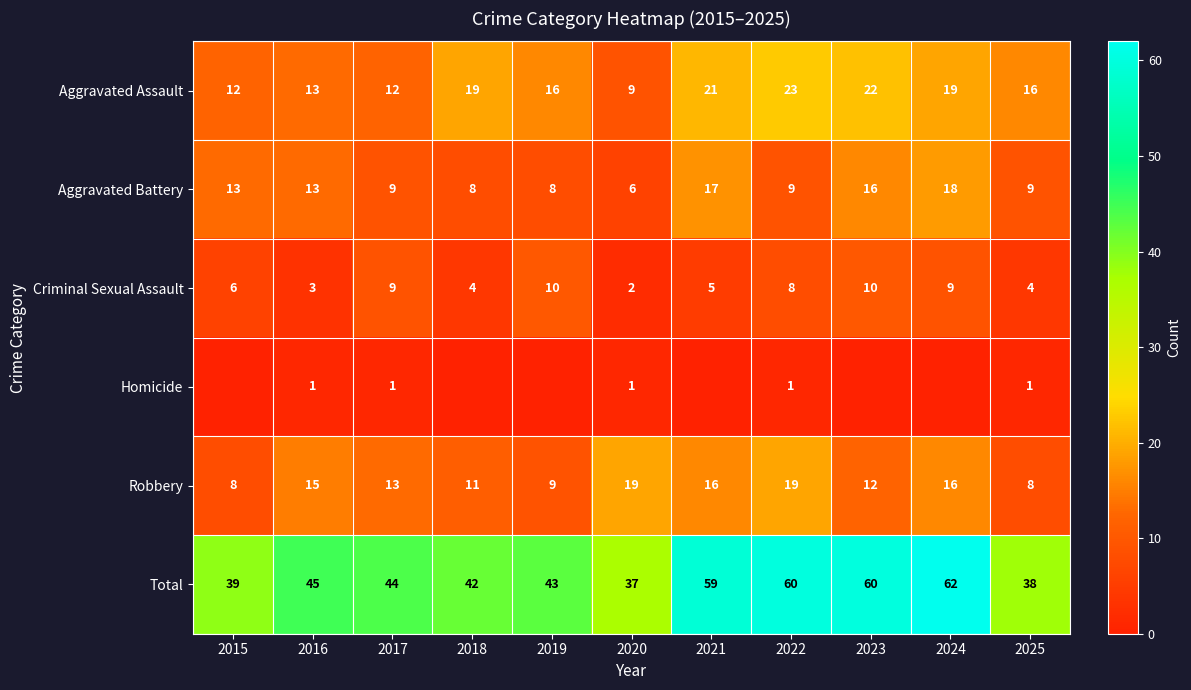

What is the difference between the Aggravated Assault values at 2015 and 2025?

4